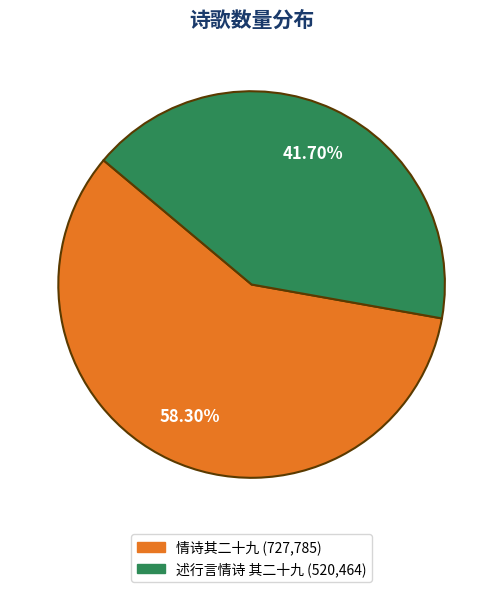

Is there any slice that represents more than half of the pie?

Yes